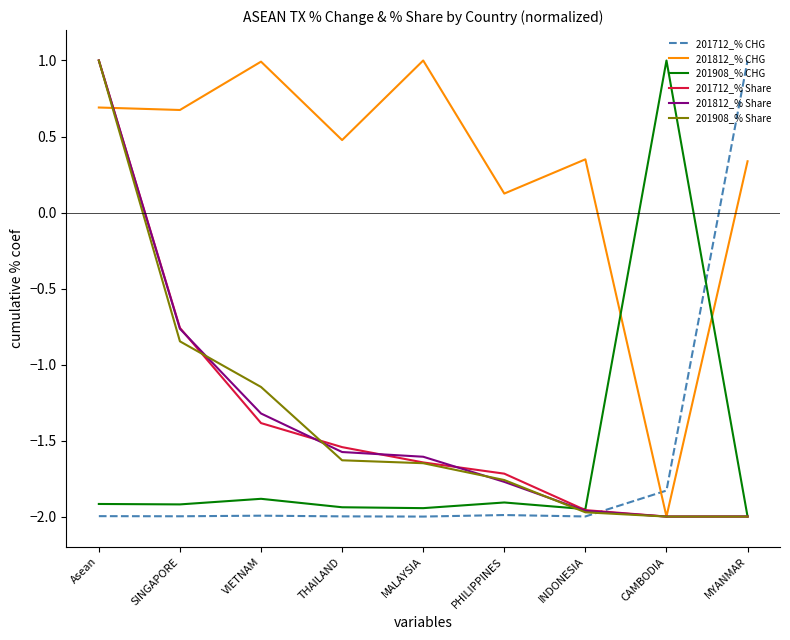

What is the greatest value displayed?

1.0